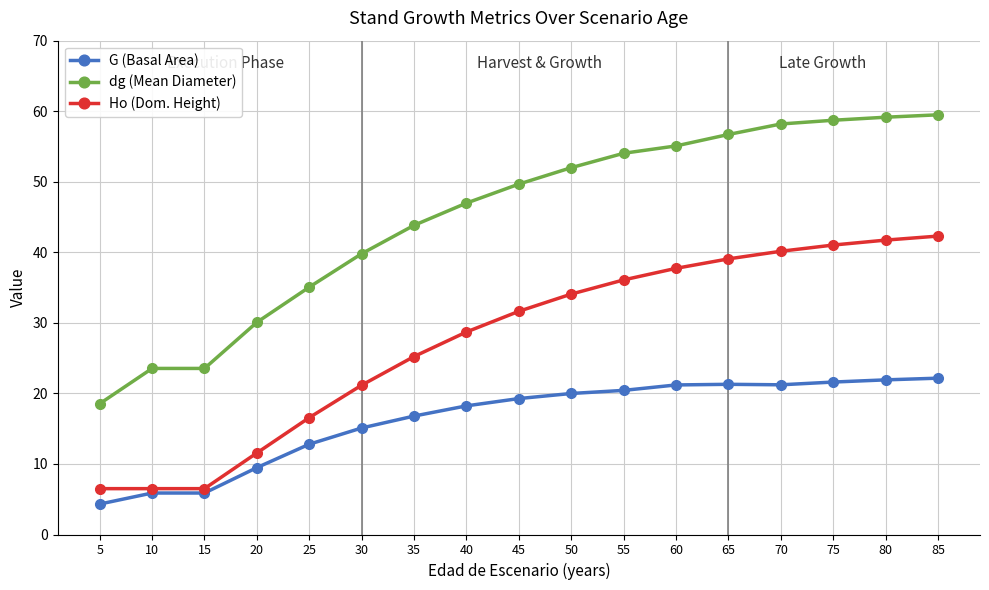

The Ho (Dom. Height) series shows 11.6 at 20. True or false?

True